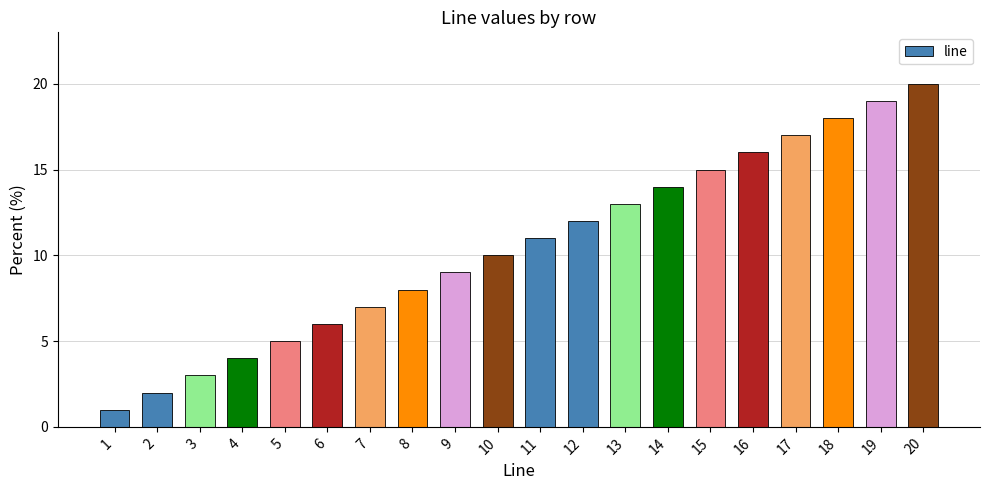

Is it true that the value at 13 is 19?

False